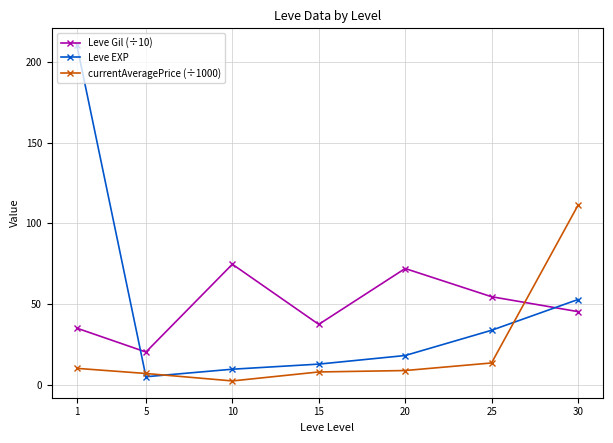

What is the sum of all Leve Gil (÷10) values?

338.9